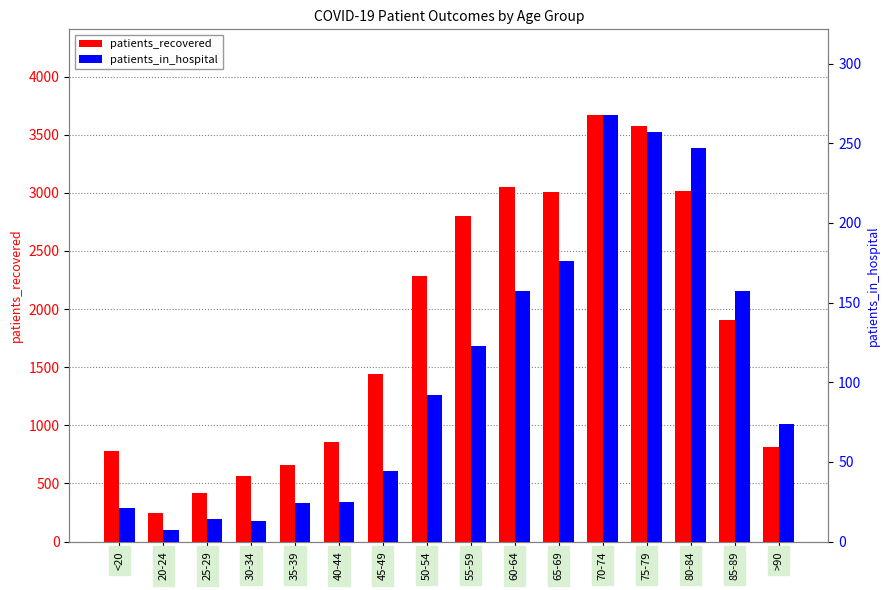

Which series changed the most between 40-44 and 45-49?

patients_recovered